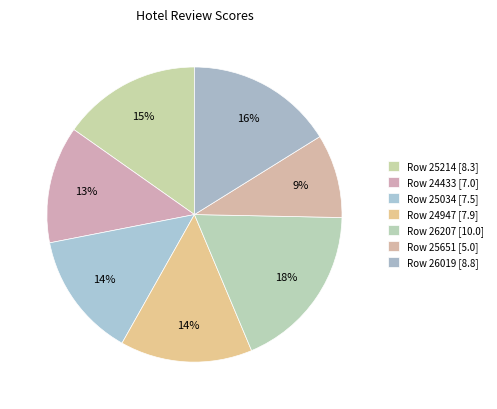

To the nearest percent, what is the average slice percentage?

14%